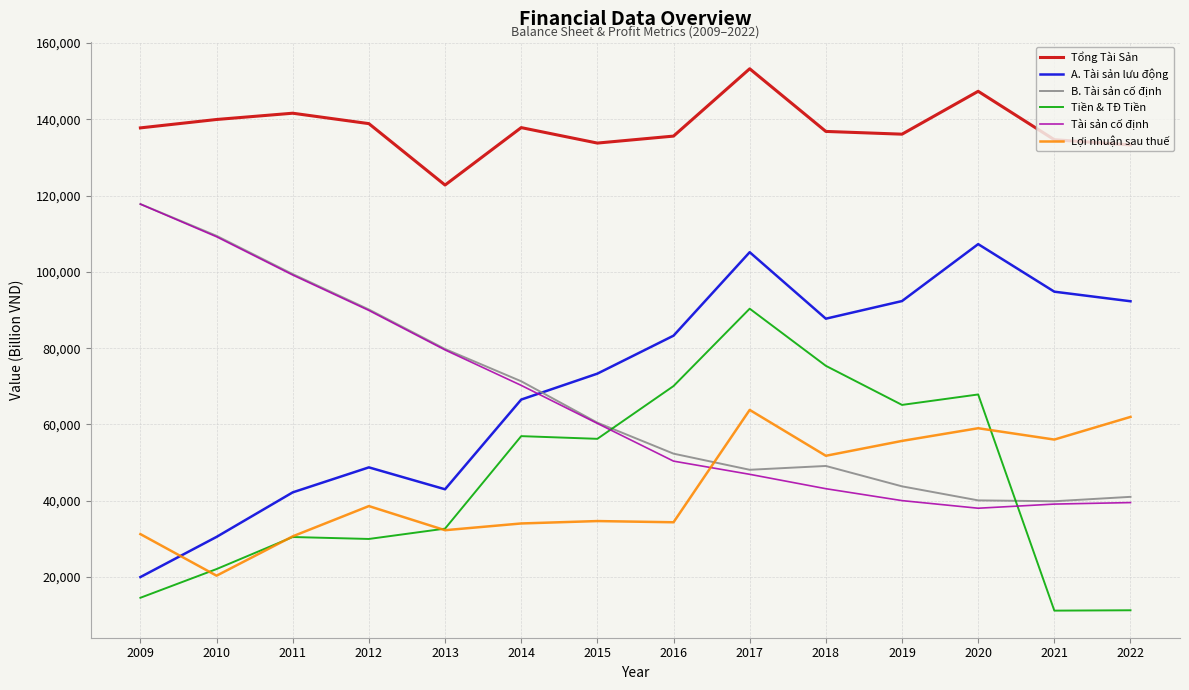

What are all the series names shown in the legend?

Tổng Tài Sản, A. Tài sản lưu động, B. Tài sản cố định, Tiền & TĐ Tiền, Tài sản cố định, Lợi nhuận sau thuế